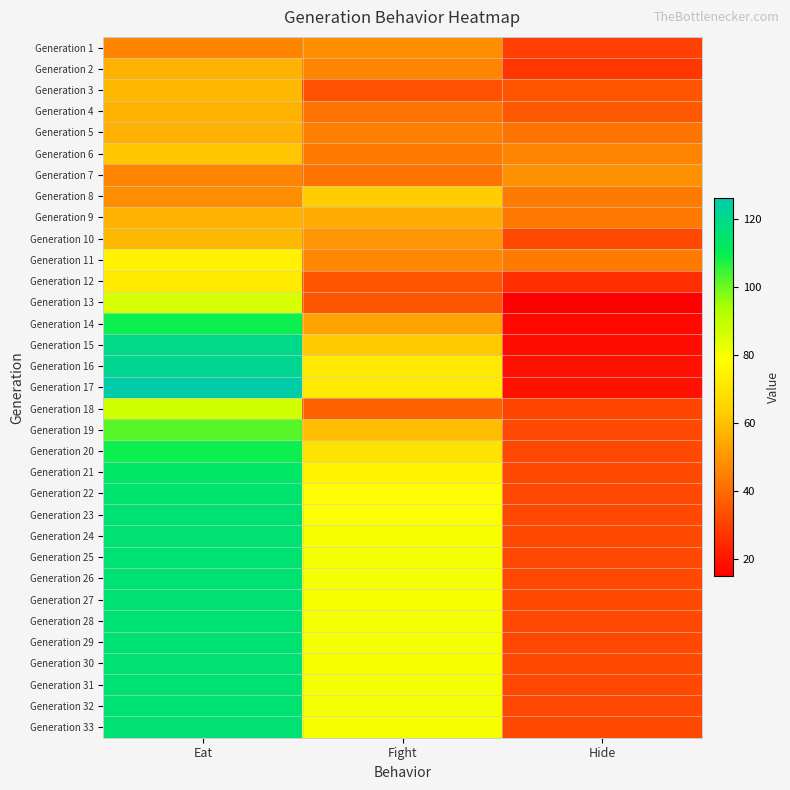

What is the minimum value shown in the chart?

15